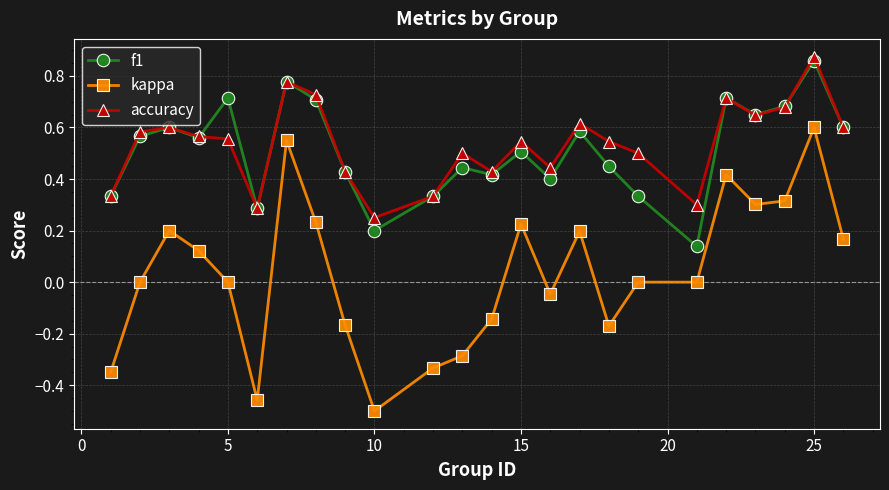

What are all the series names shown in the legend?

f1, kappa, accuracy